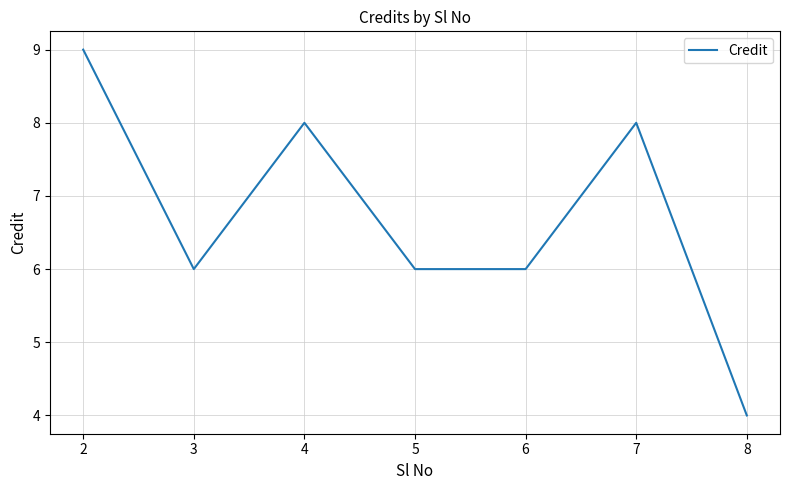

What is the sum of all values?

47